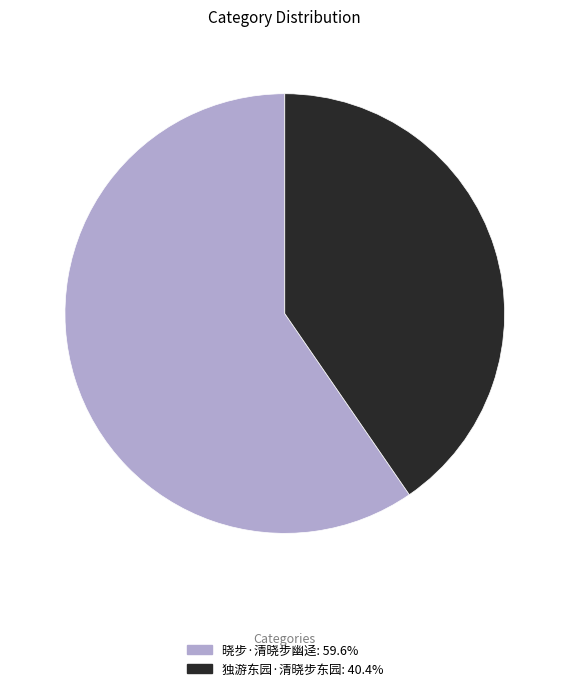

Approximately how many times larger is the value at 独游东园·清晓步东园: 40.4% compared to 晓步·清晓步幽迳: 59.6%?

0.7